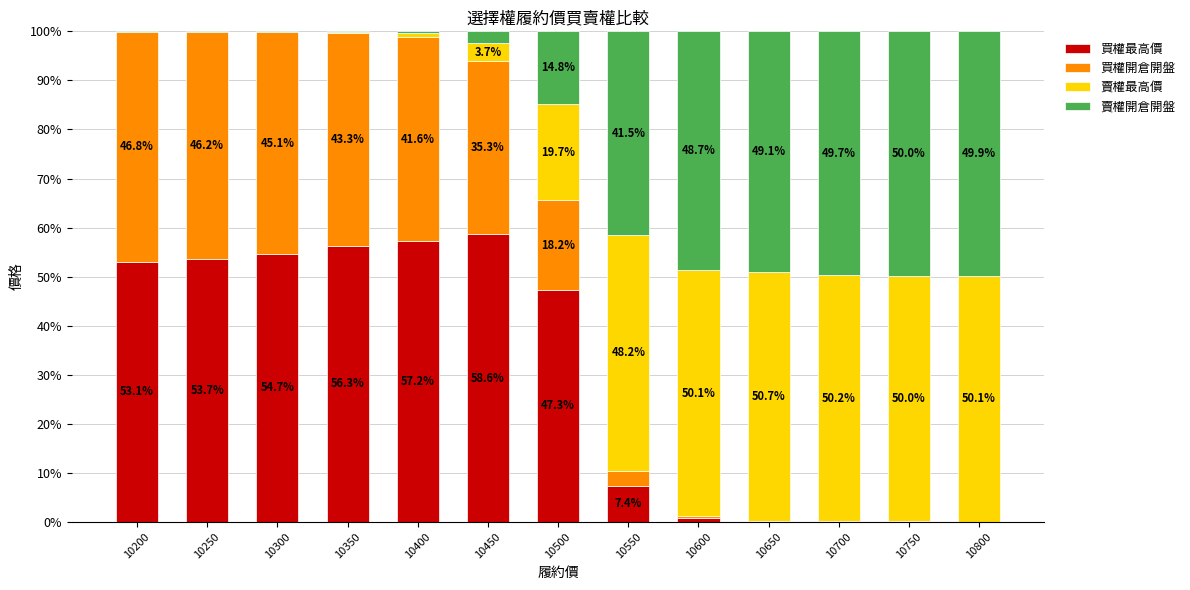

At which label does 買權最高價 reach its peak?

10450